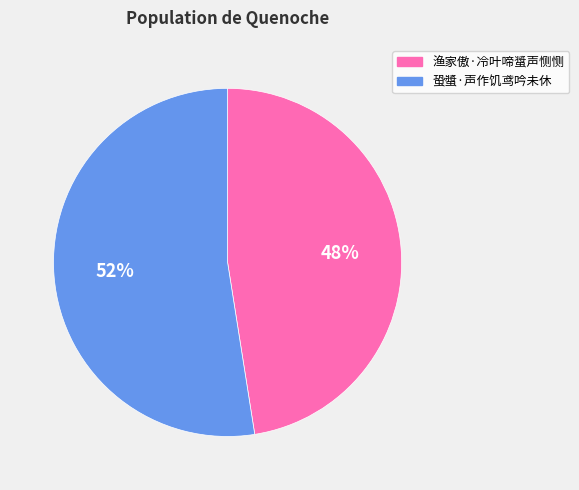

To the nearest percent, what portion does 蛩螿·声作饥鸢吟未休 represent?

52%